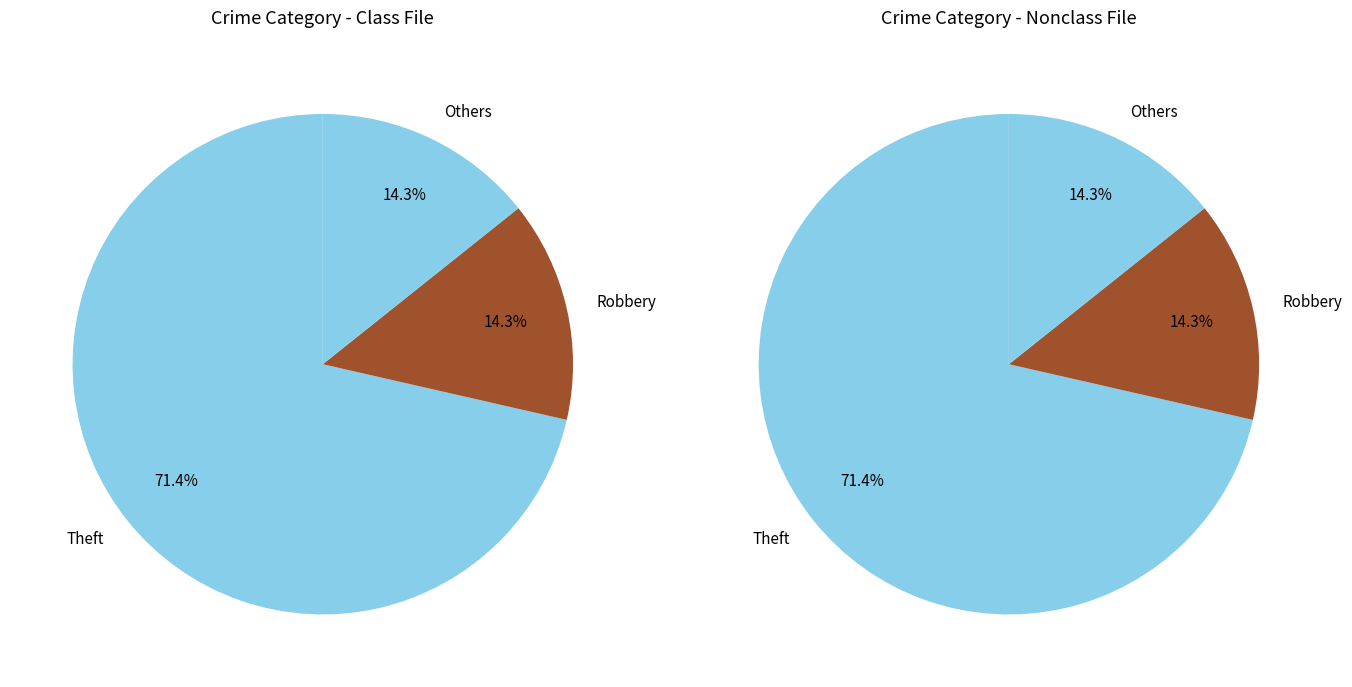

True or false: Aggravated Battery accounts for 1% of the total.

False